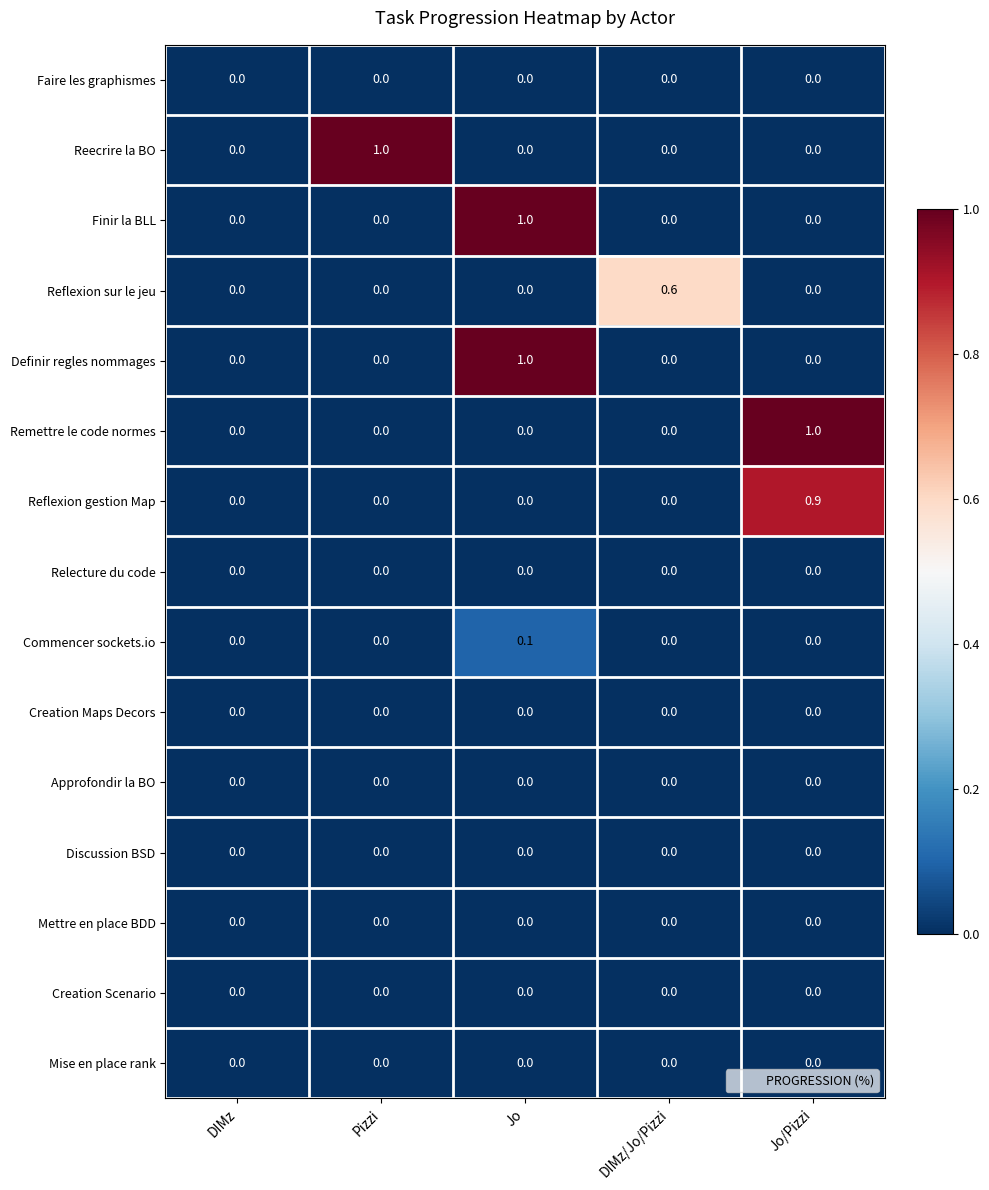

Count the Reflexion sur le jeu values in the range 0 to 1.

5